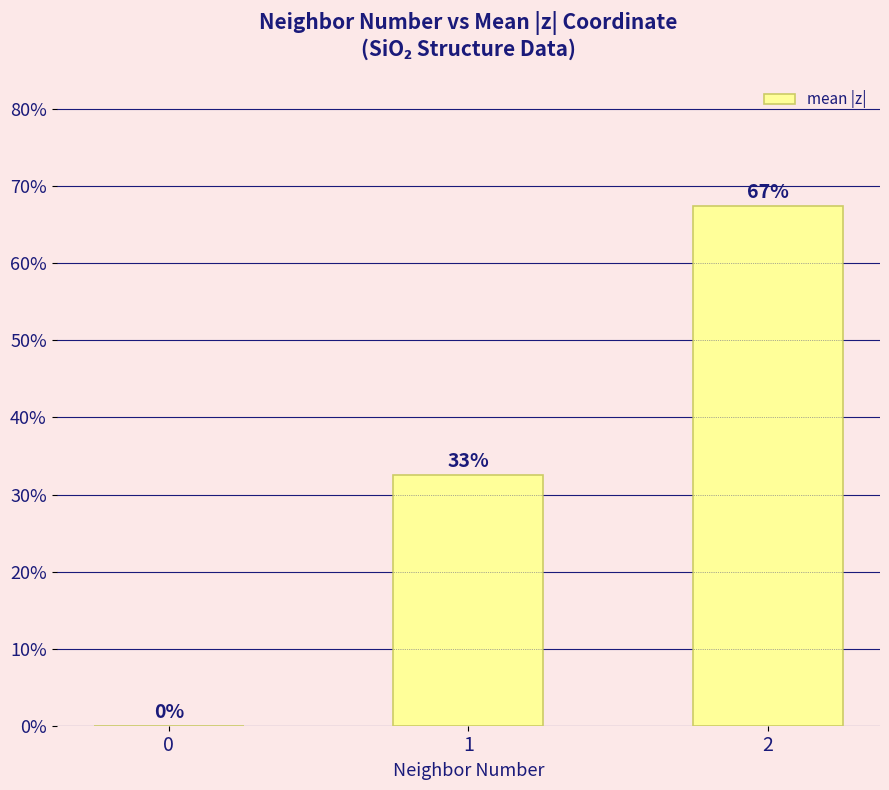

What is the difference between the second highest and minimum values?

0.3